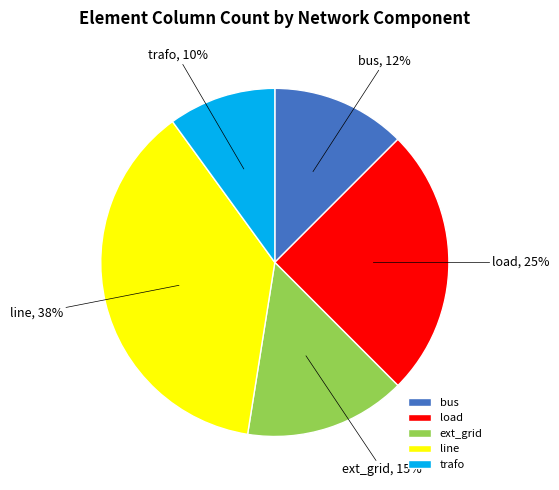

To the nearest percent, what portion does trafo represent?

10%